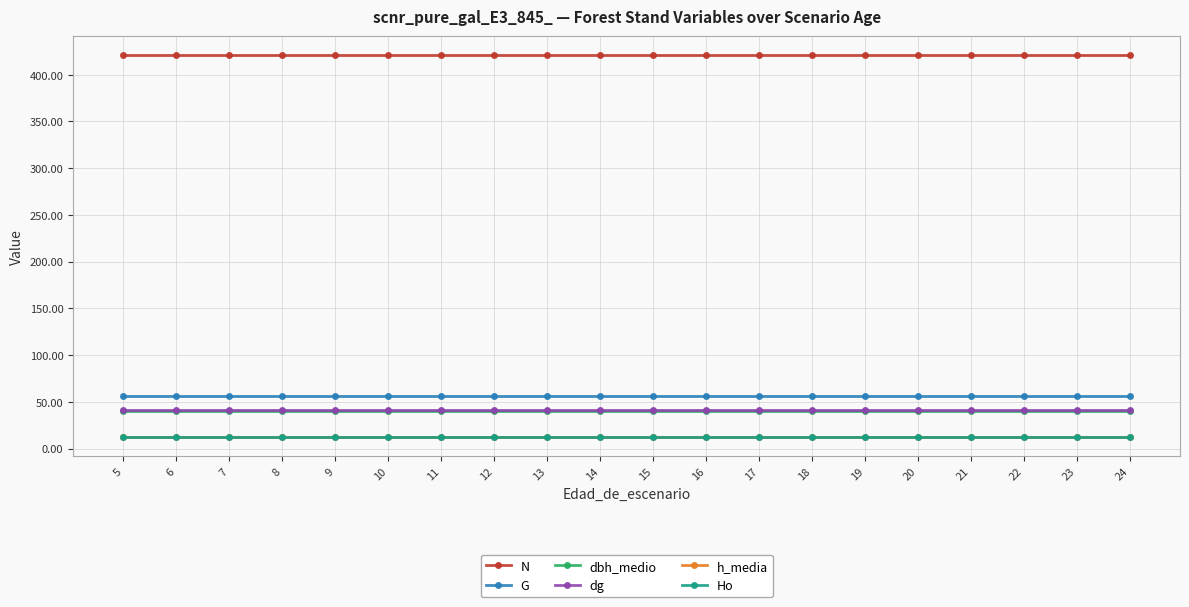

The value of Ho at 12 is 12.4. True or false?

True